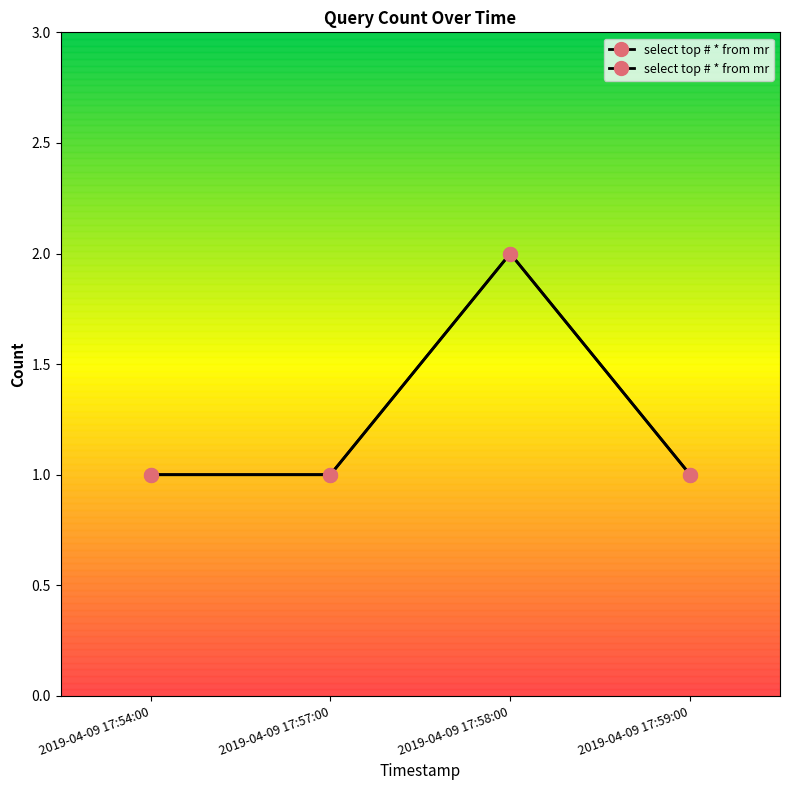

Reading right to left, extract all data points from this chart.

1	2	1	1